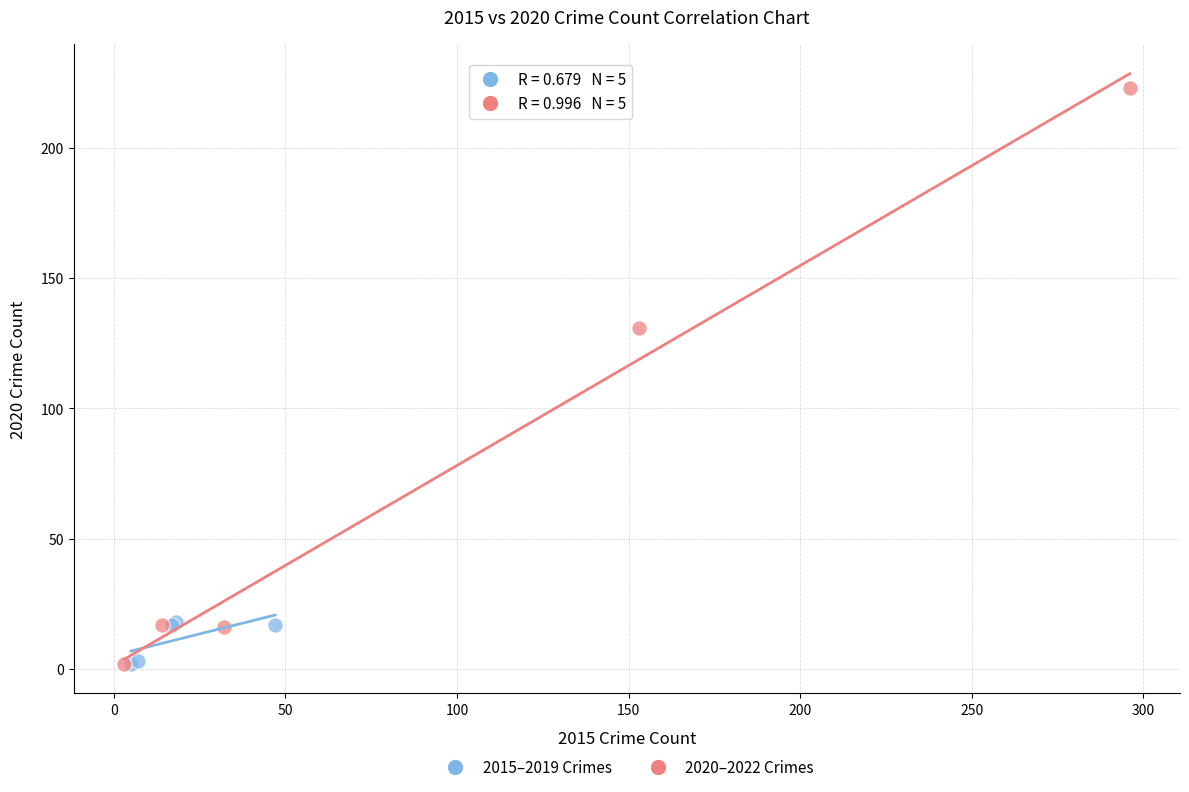

Which series has the widest spread of Y values?

2020–2022 Crimes